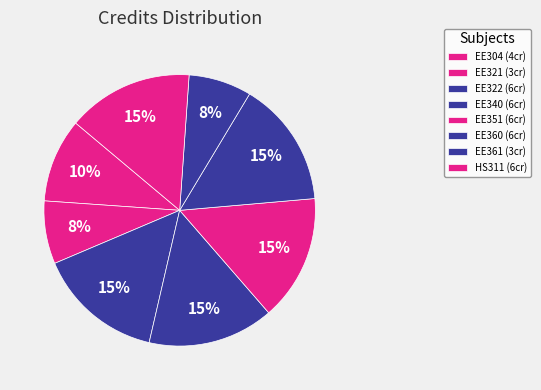

Is it true that HS311 is 15% of the pie?

True